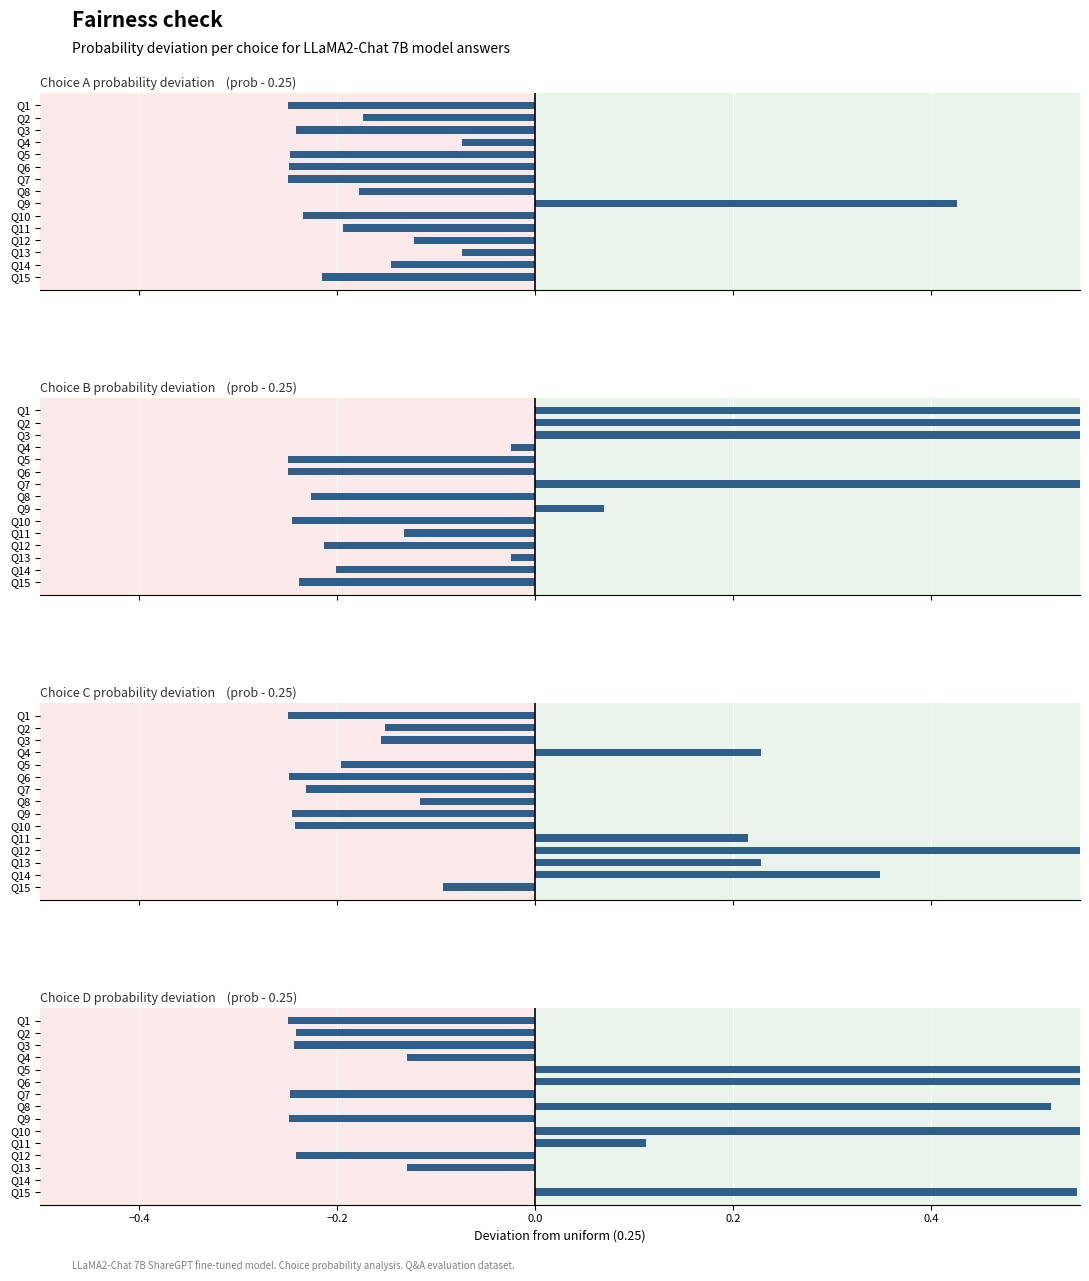

At which category is the sum across all series the highest?

Q14